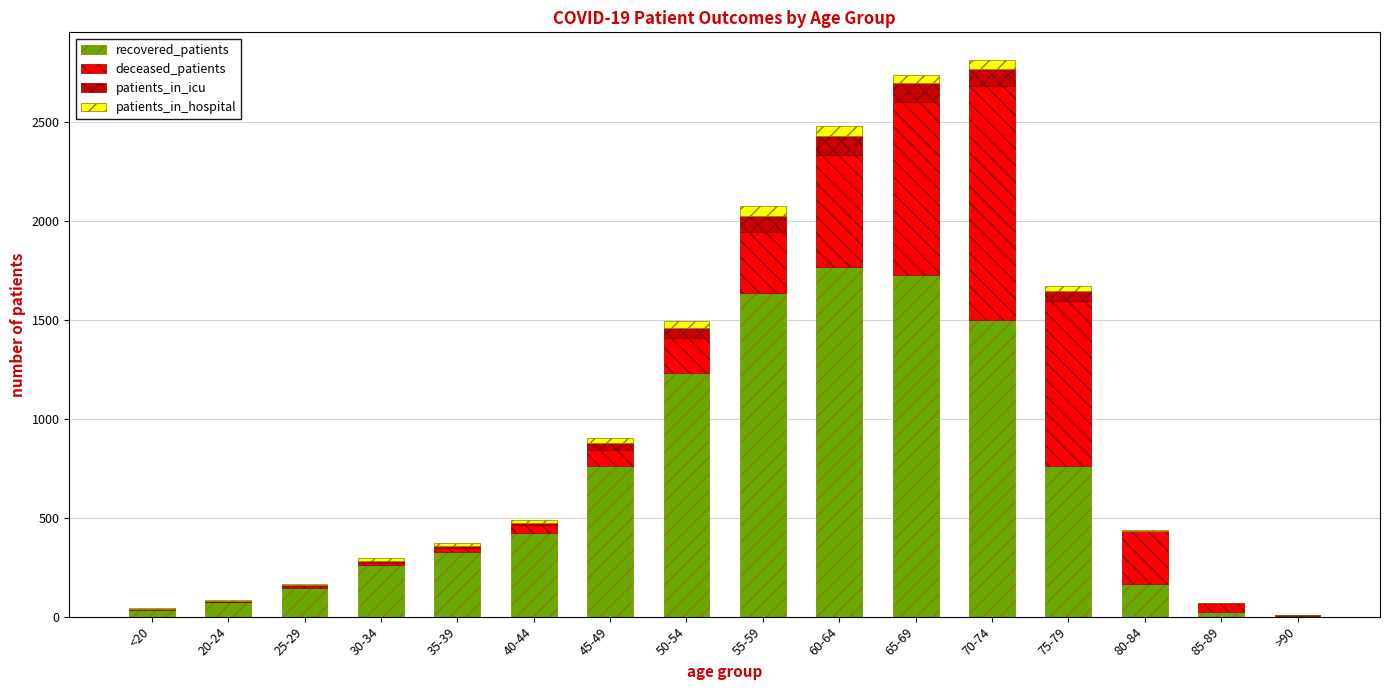

Is it true that recovered_patients equals 24 at 85-89?

True